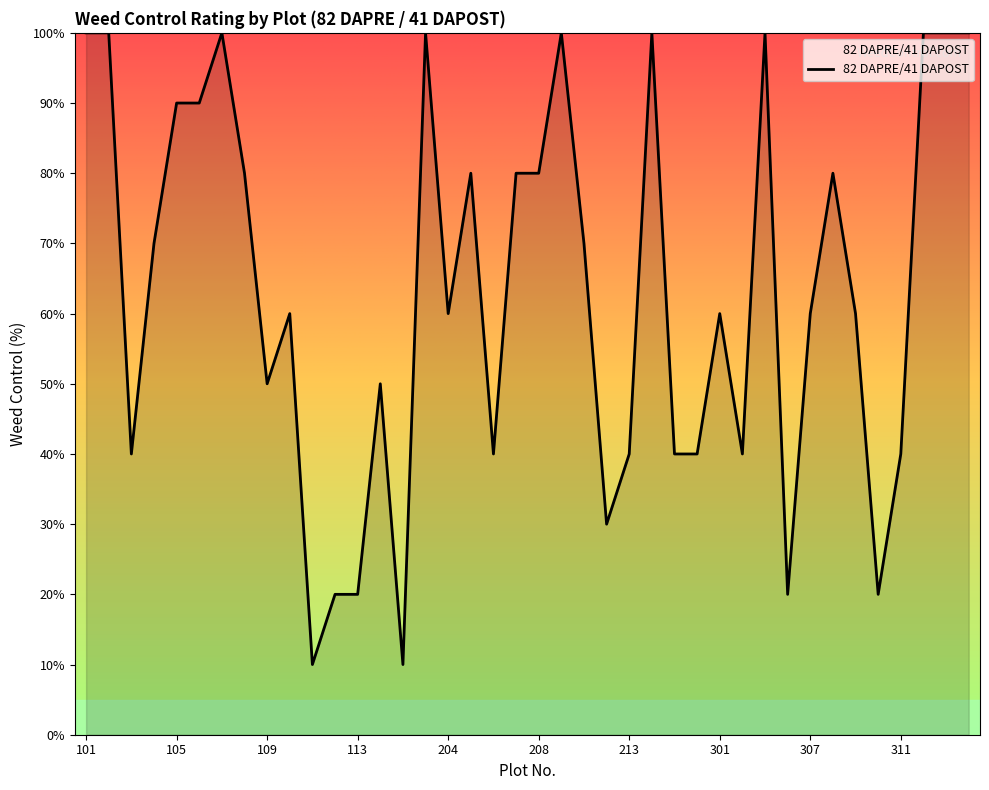

What is the smallest value displayed?

10